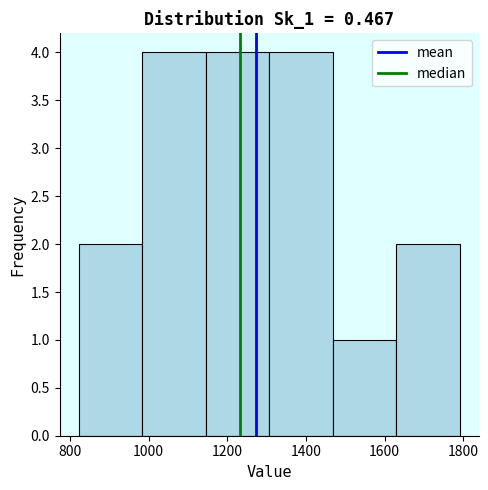

Reading left to right, list every bar in this chart as the range it spans on the x-axis followed by its height. Neither the bar edges nor the heights are printed on the chart, so give them approximately, as read against the axes.

820 to 980: 2
980 to 1140: 4
1140 to 1300: 4
1300 to 1460: 4
1460 to 1620: 1
1620 to 1800: 2